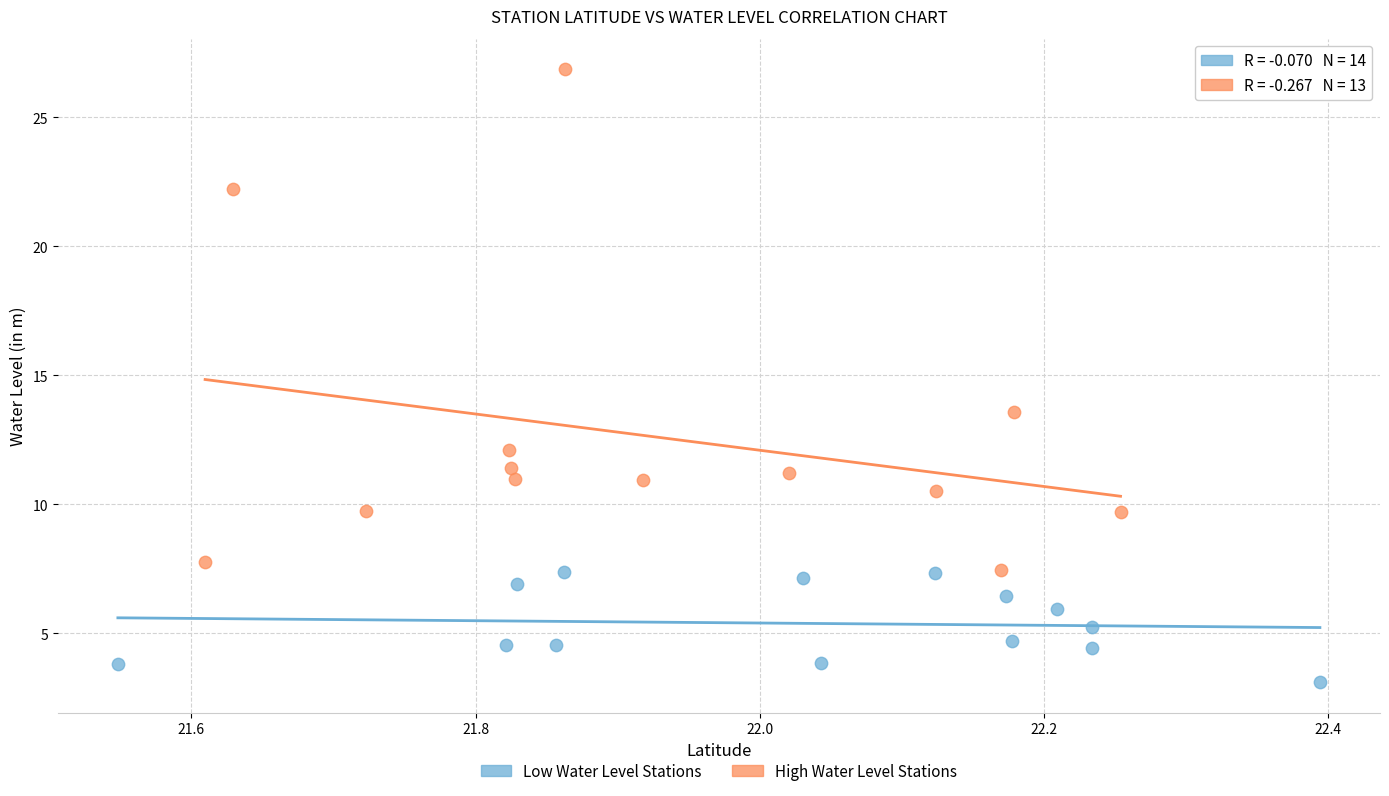

Which series contains the highest Y value?

High Water Level Stations